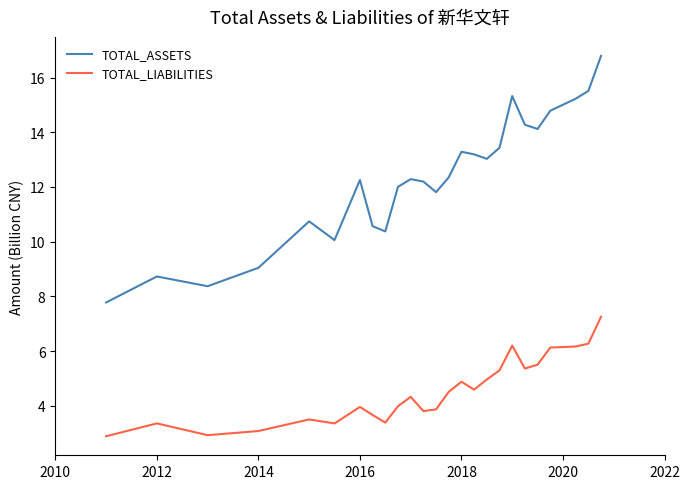

What is the maximum value shown in the chart?

16.8